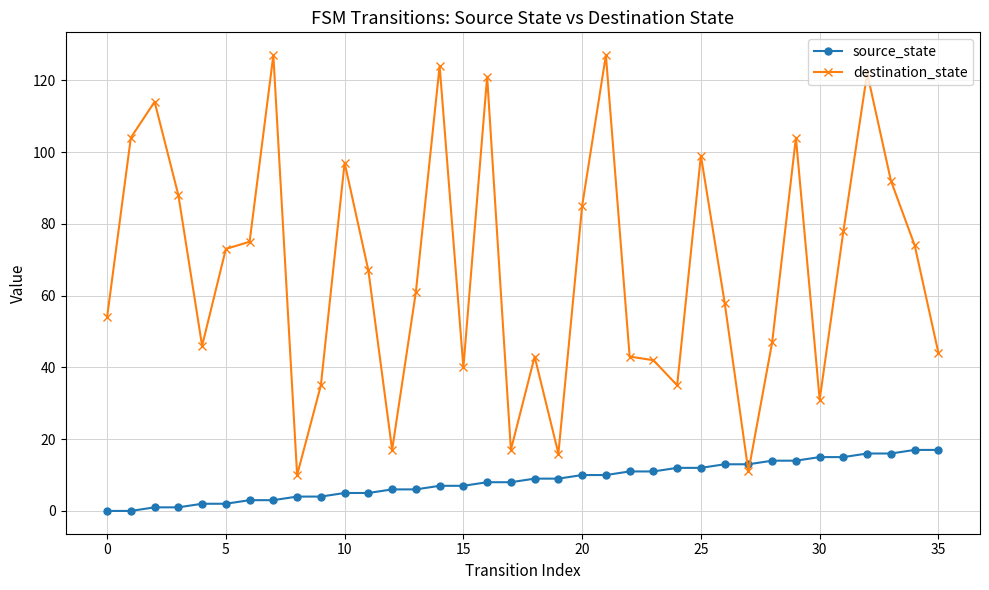

What is the sum of all source_state values?

306